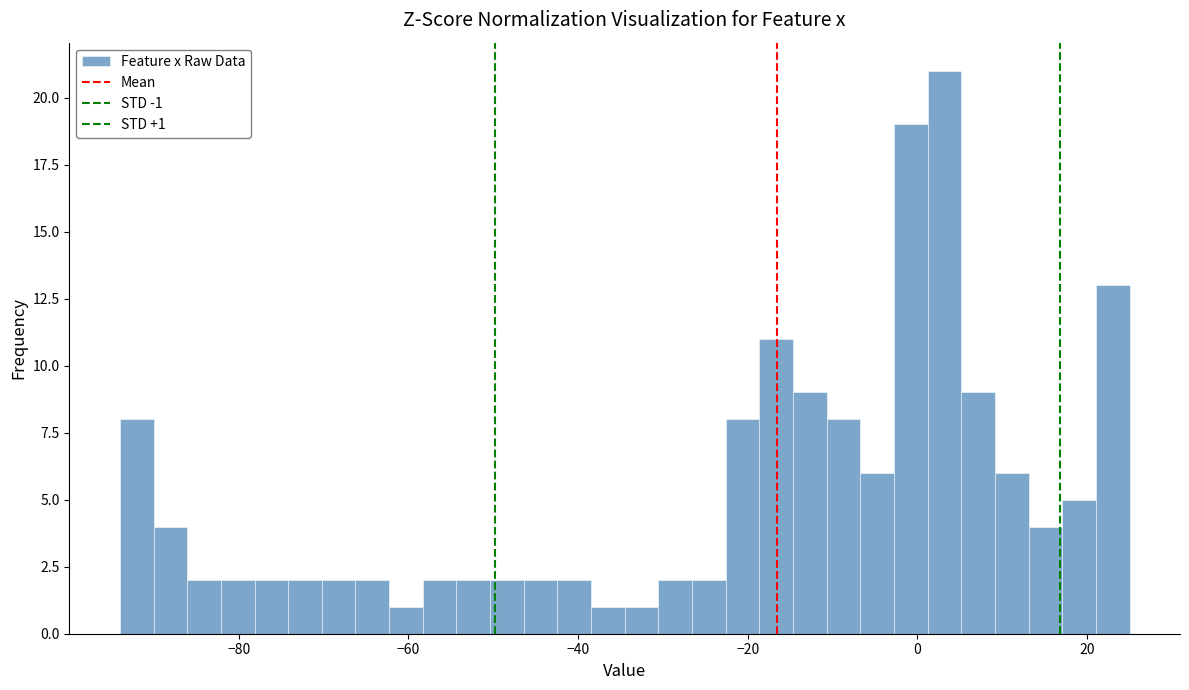

Read against the x-axis, roughly where is the centre of the tallest bar?

4